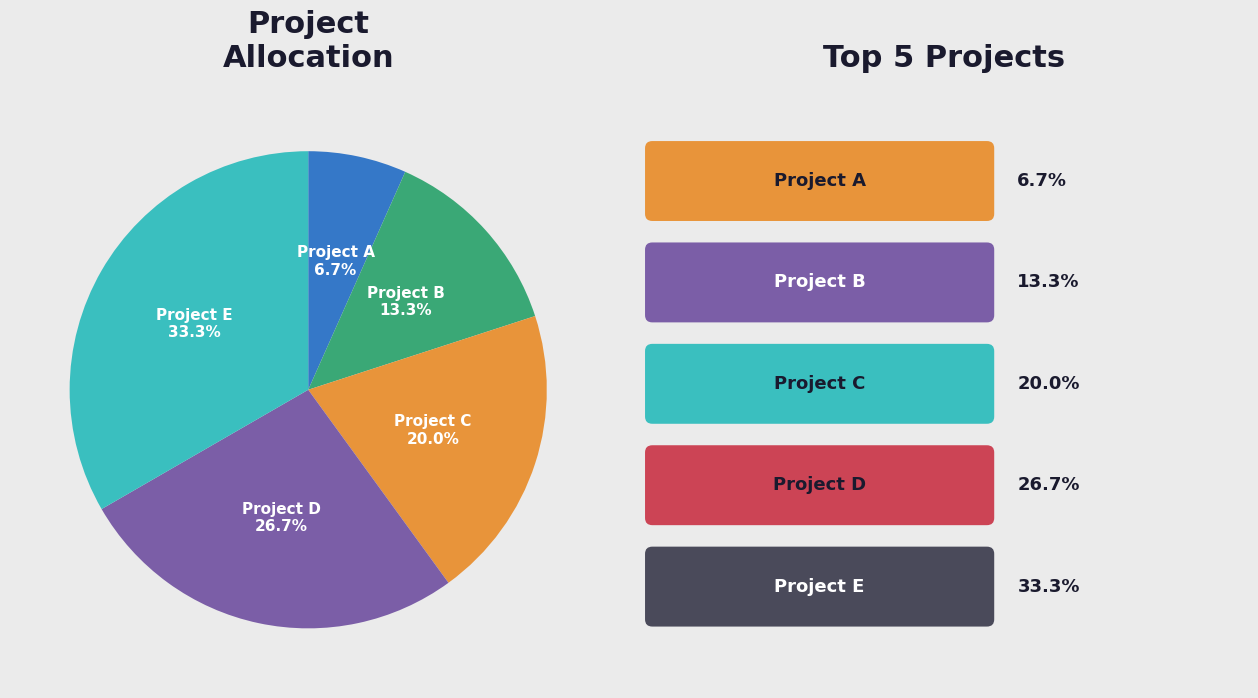

Approximately how many times larger is the value at Project B compared to Project E?

0.4